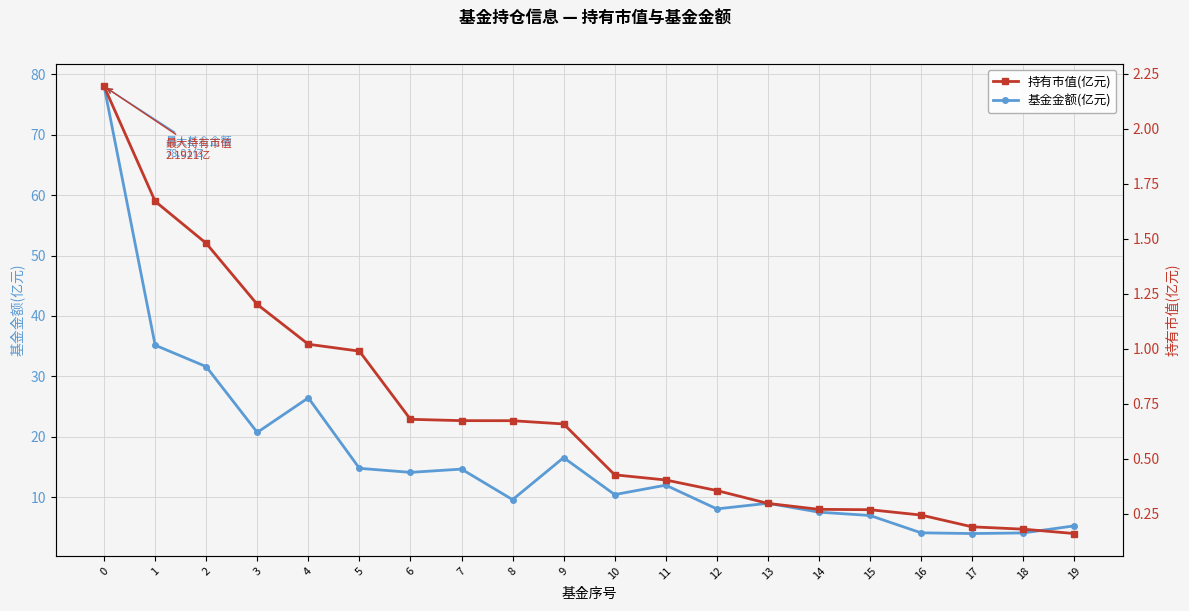

The value of 持有市值(亿元) at 3 is 1.2. True or false?

True